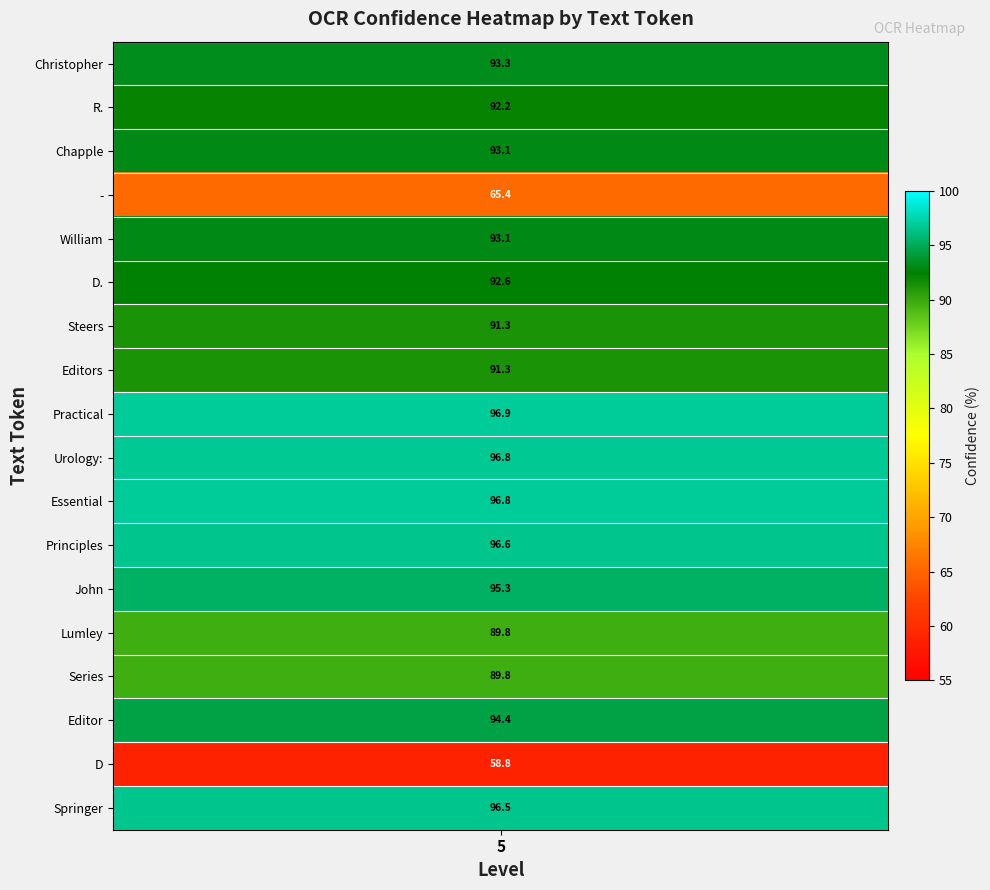

What is the sum of the Chapple values at conf and level?

98.1